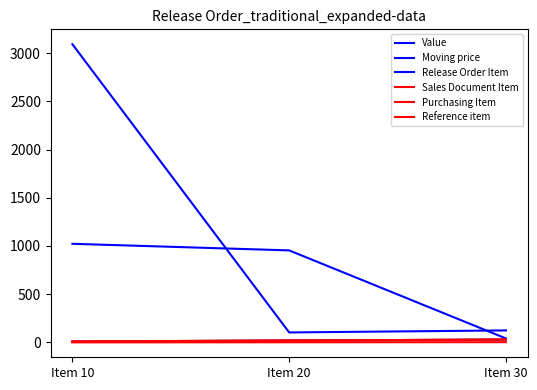

At which category does the chart reach its peak across all series?

Item 10